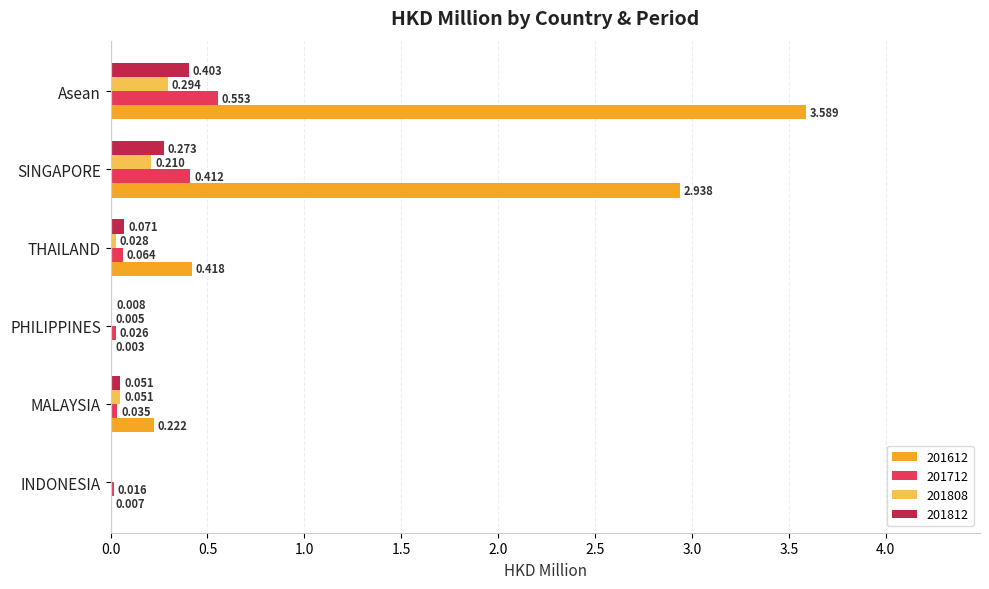

Is the value of 201712 at PHILIPPINES greater than the value of 201808 at MALAYSIA?

No